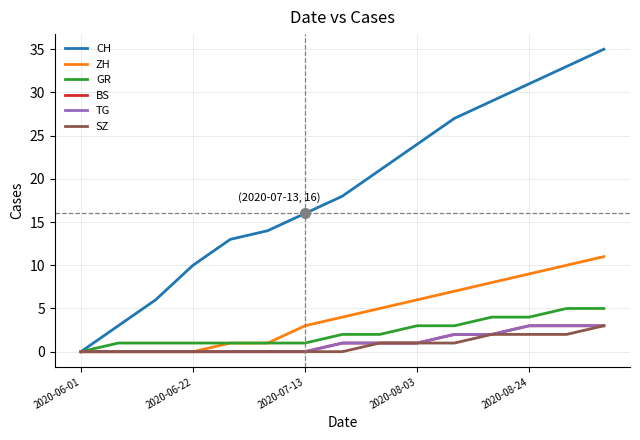

True or false: CH and ZH intersect in this chart.

False